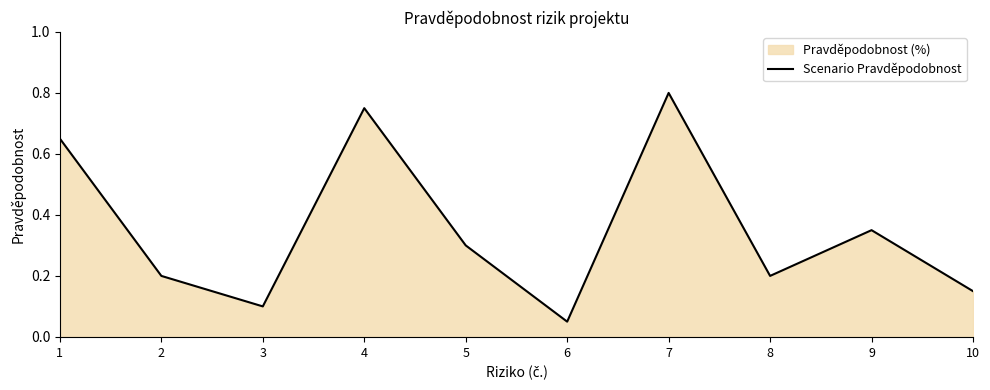

What is the minimum value shown in the chart?

0.1